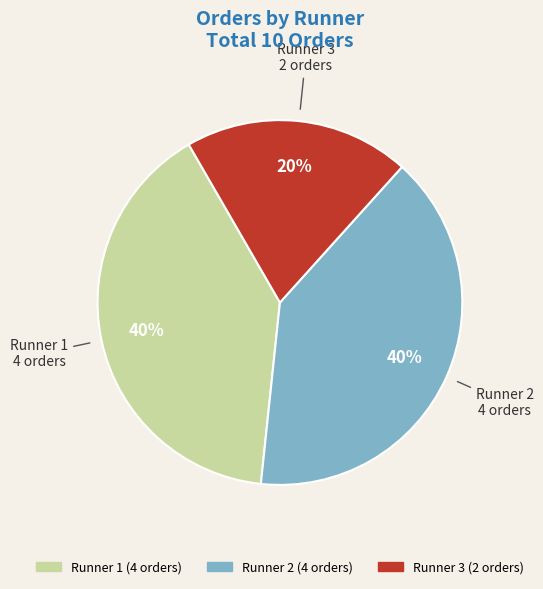

Is it true that Runner 2 is 26% of the pie?

False